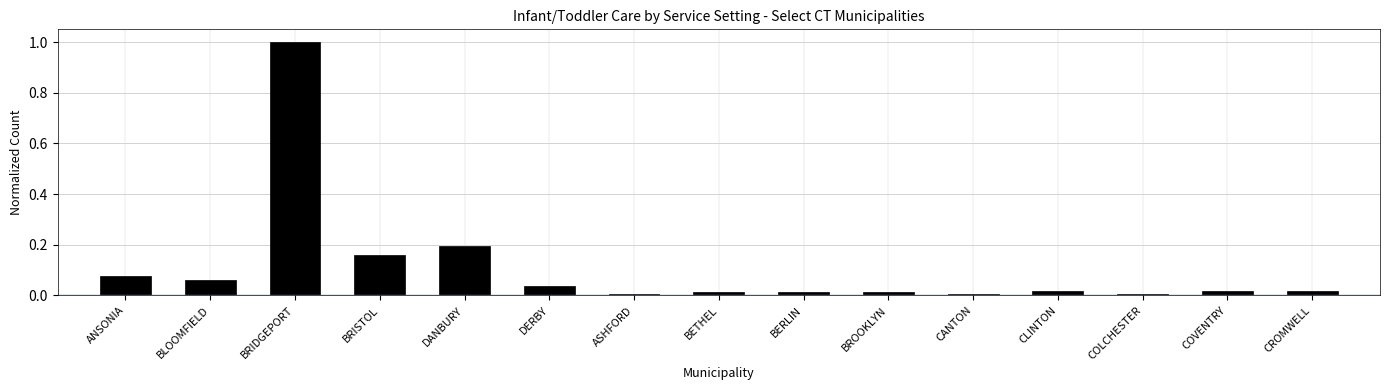

What is the maximum value shown in the chart?

1.0